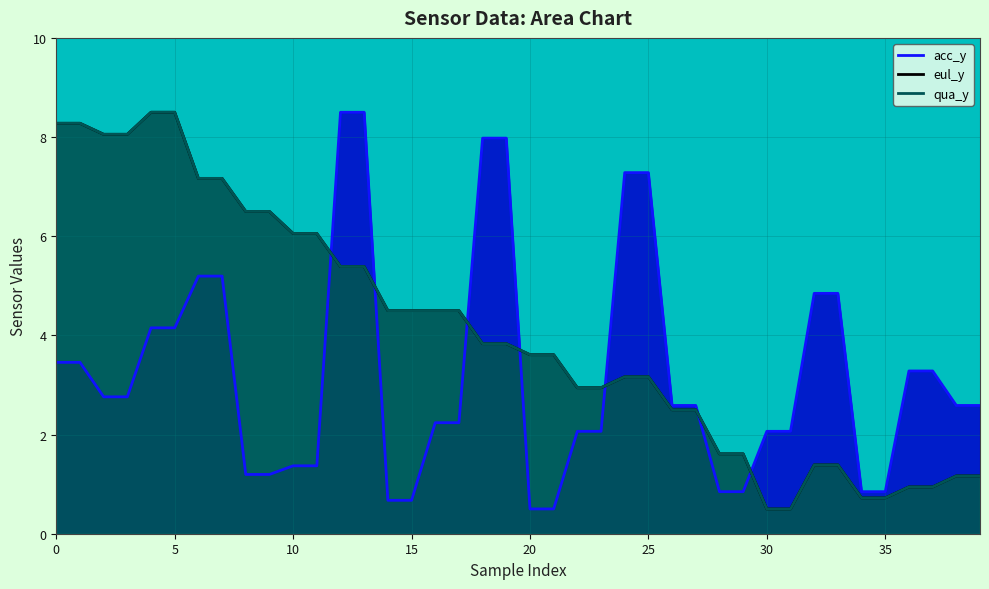

What is the difference between the highest and lowest values at 16?

2.3